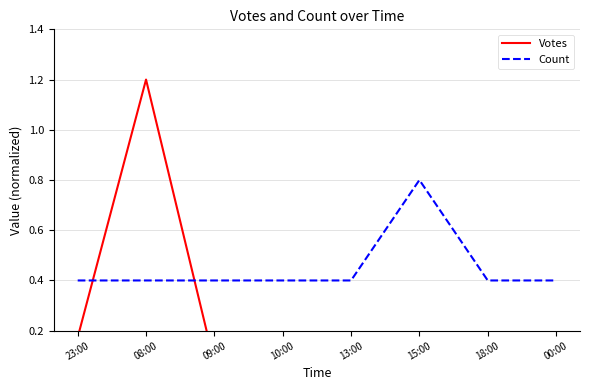

How many lines are shown in the chart?

2